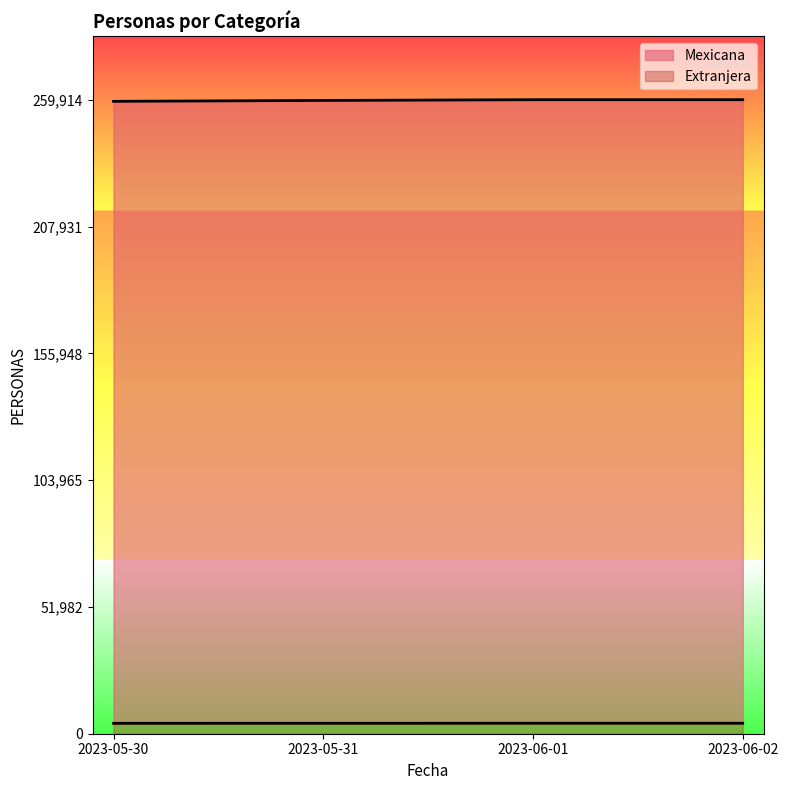

True or false: Extranjera has a value of 0.0 at 2023-06-02.

False